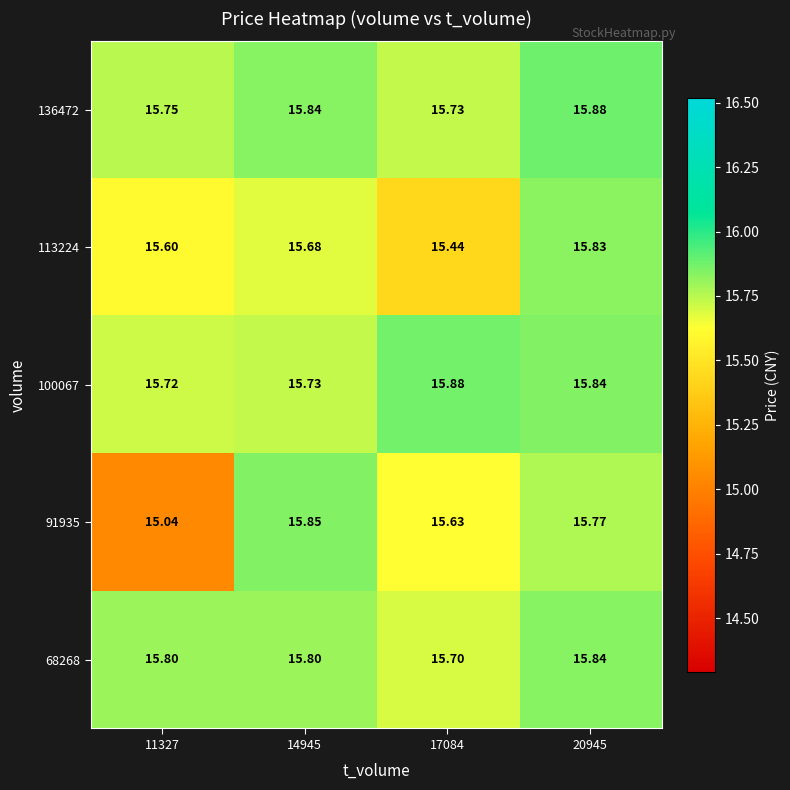

Is the value of 68268 at 20945 greater than the value of 91935 at 17084?

Yes